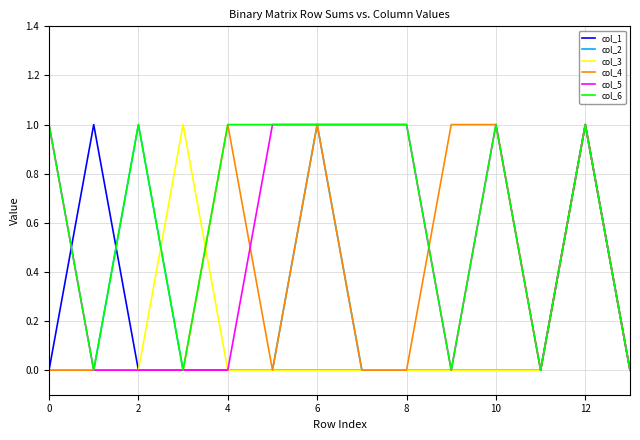

Which series has the largest total across all categories?

col_6